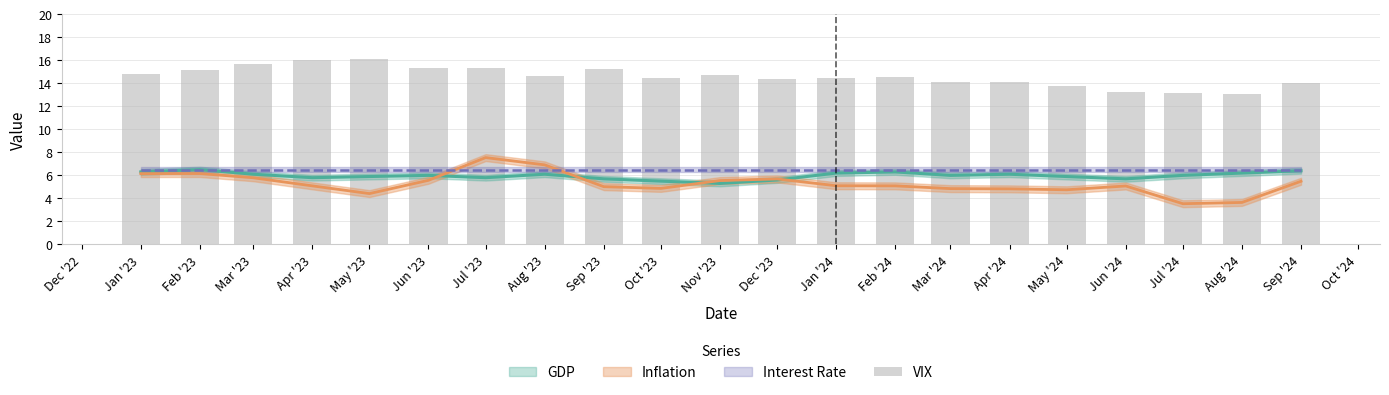

What is the sum of the values at Jul '24 and Mar '24?

27.3